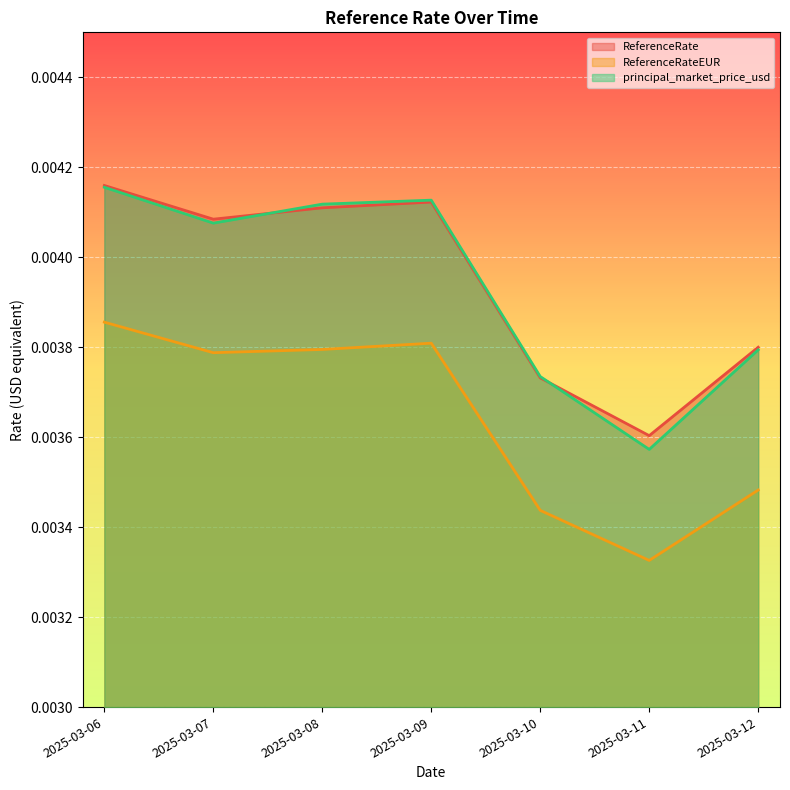

Where is ReferenceRate nearest to the value 0?

2025-03-11